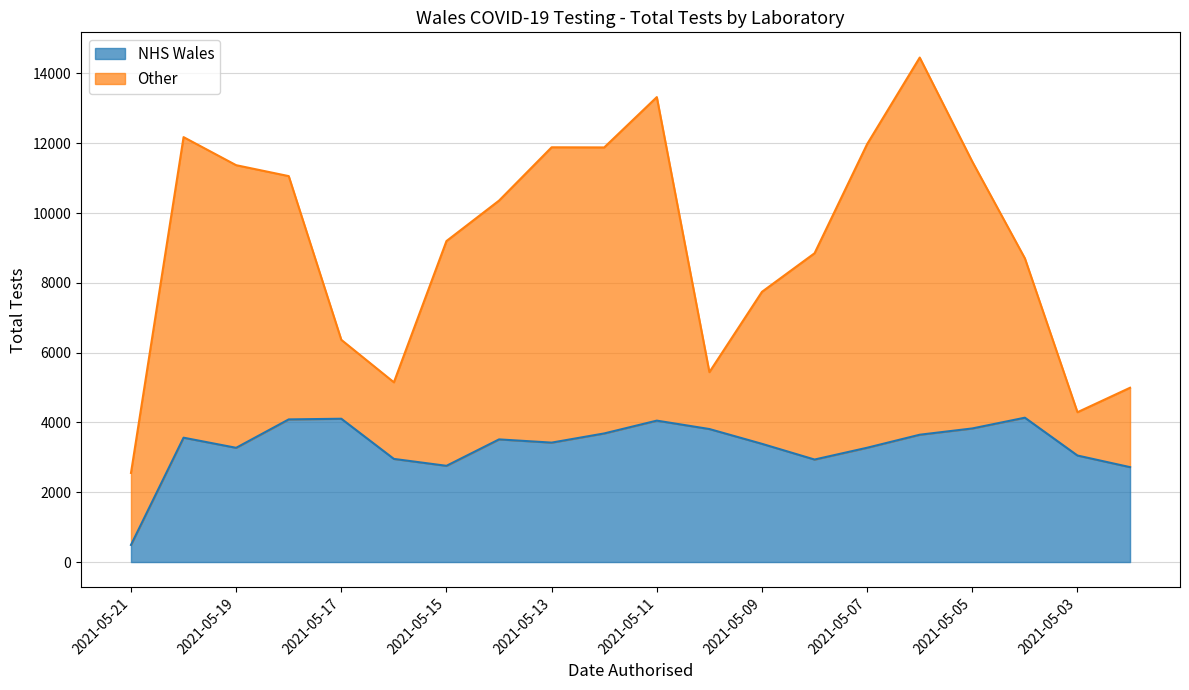

Read the value at 2021-05-21, to the nearest 10.

490